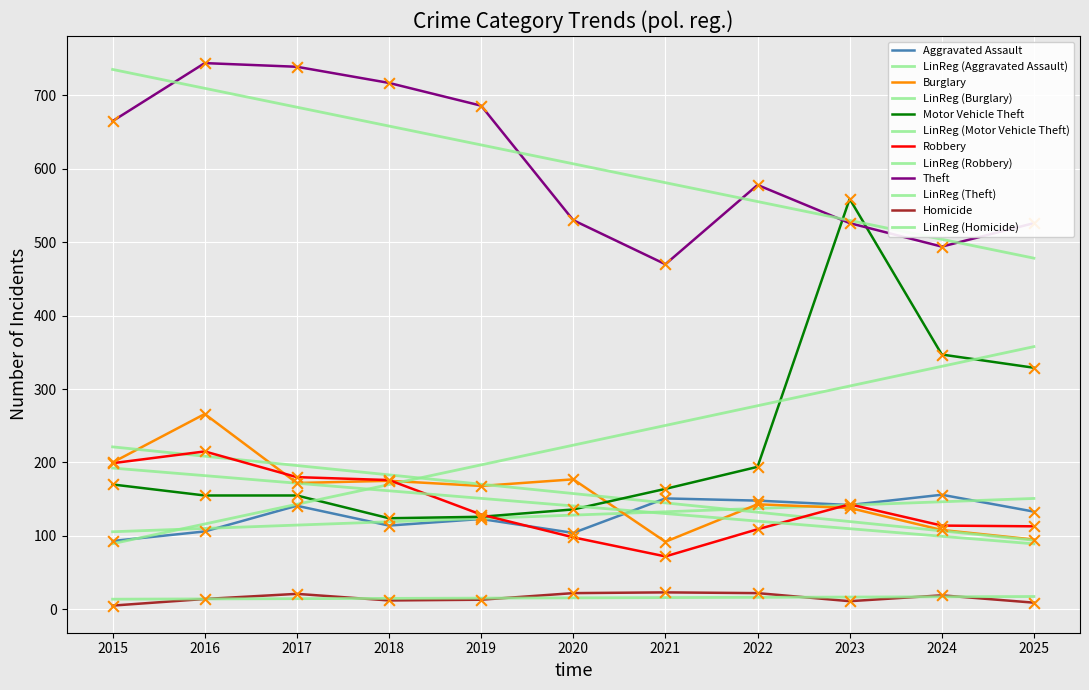

Which series has the largest total across all categories?

Theft